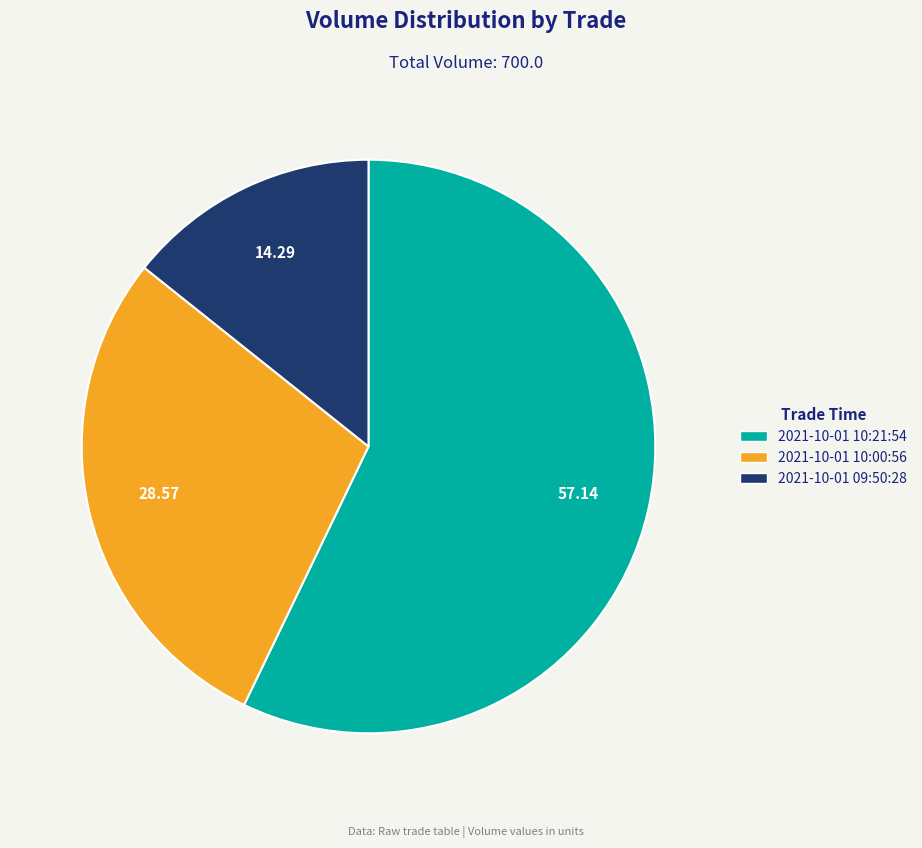

Rank the categories by value from lowest to highest.

2021-10-01 09:50:28, 2021-10-01 10:00:56, 2021-10-01 10:21:54